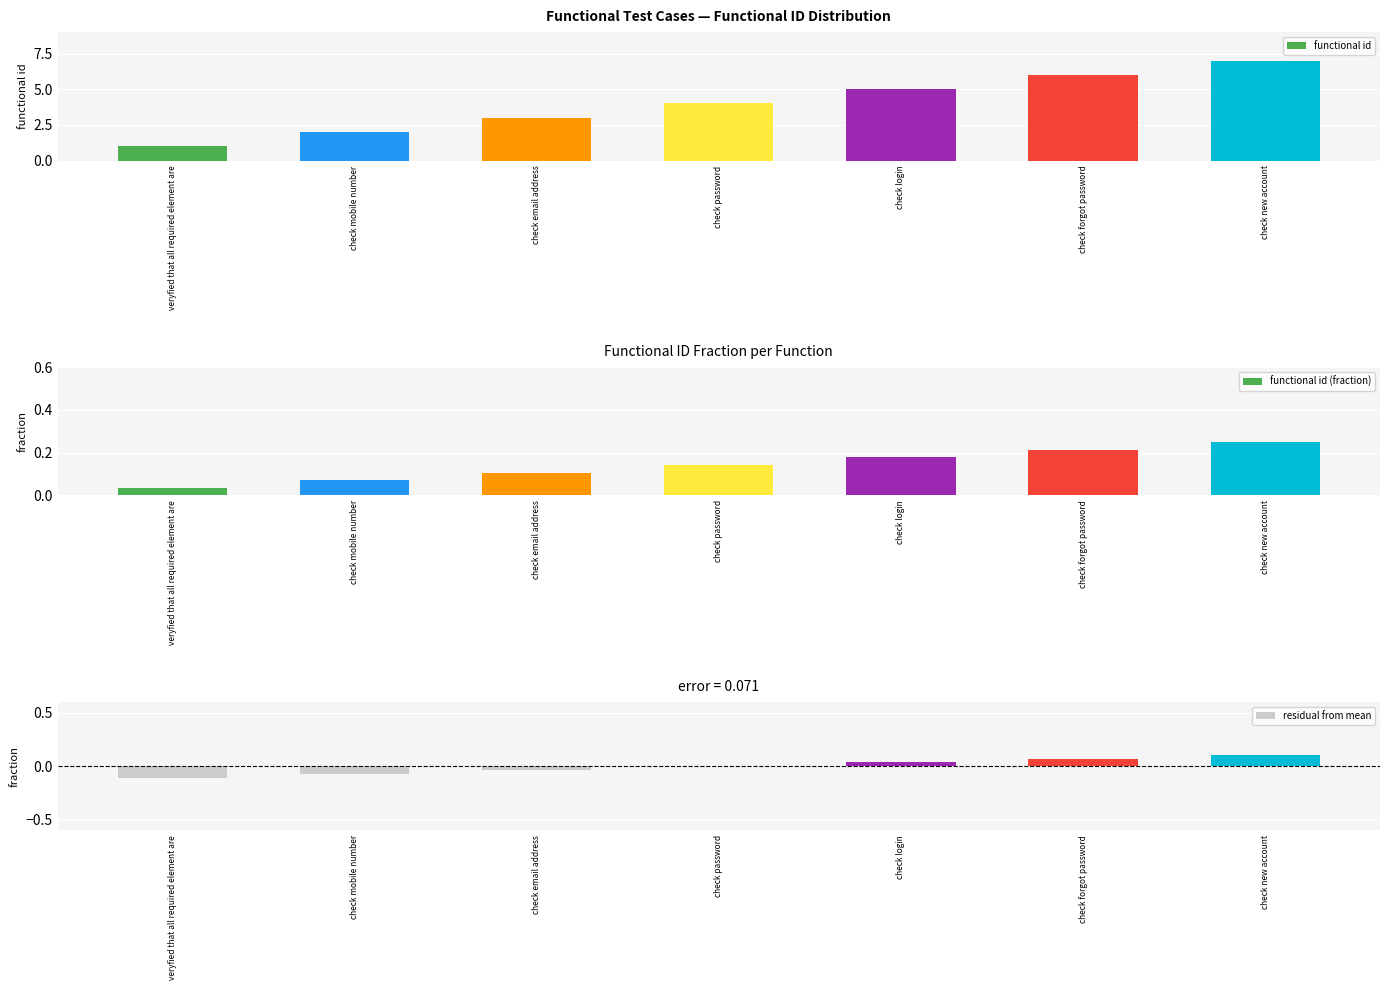

What position from the right is check email address?

5